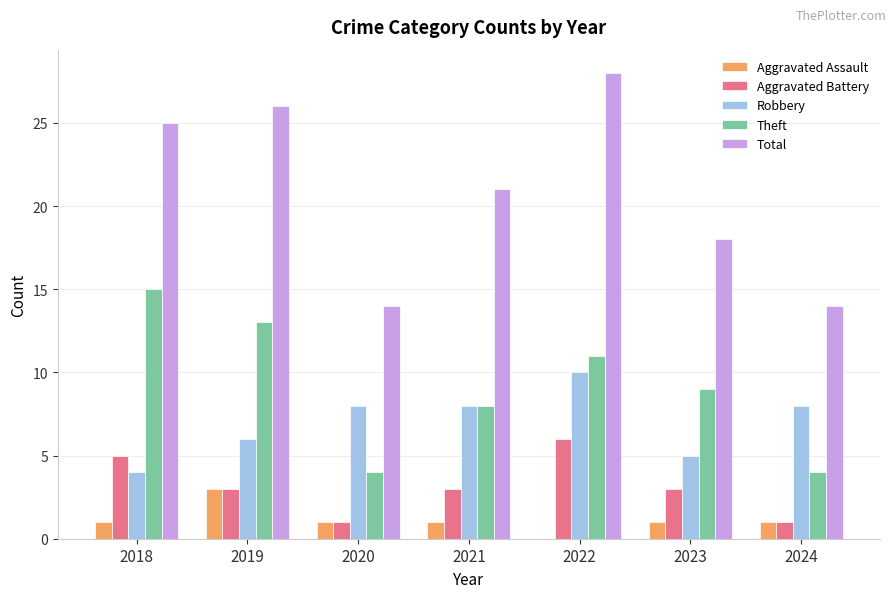

Which series has the widest spread of values?

Total